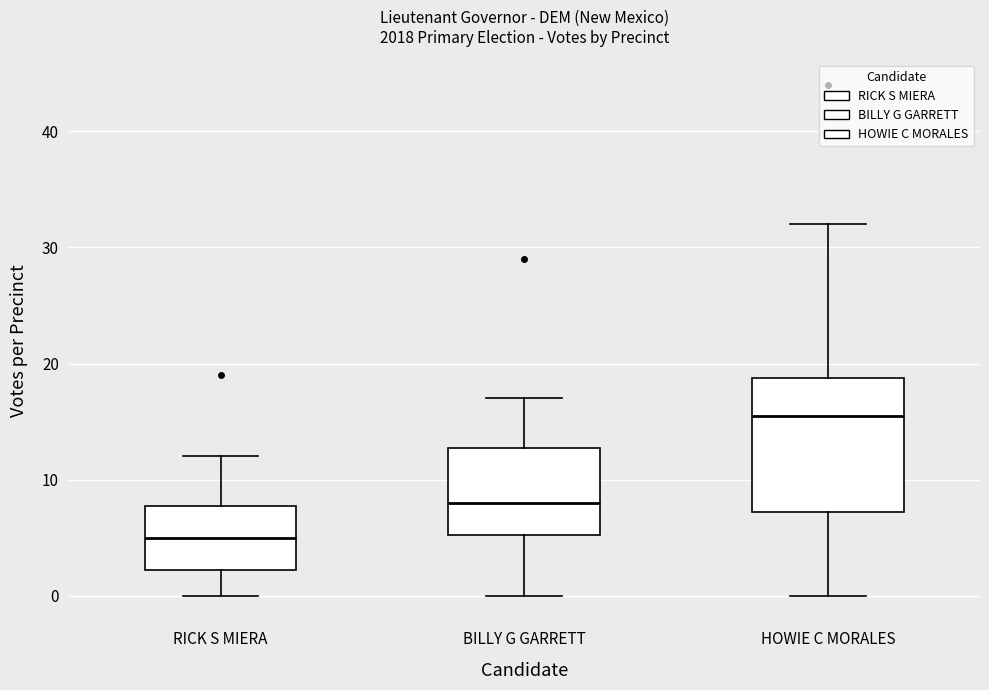

Which box's median line is the highest?

HOWIE C MORALES